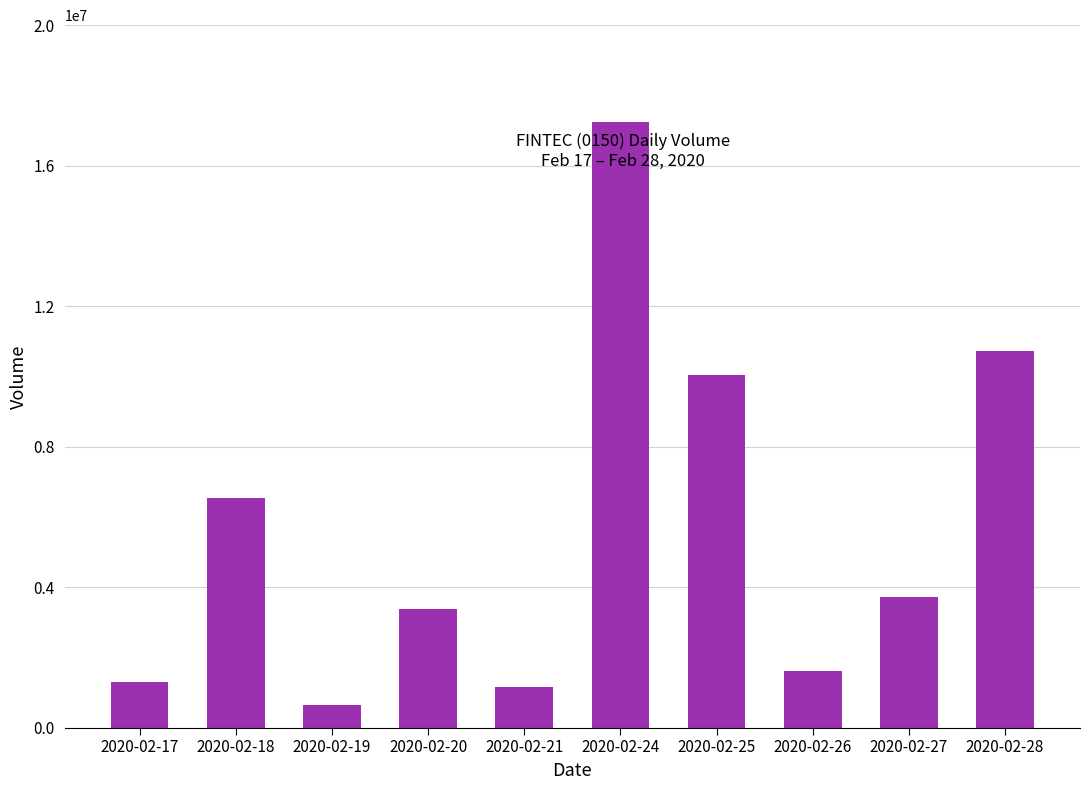

What is the average value?

5632050